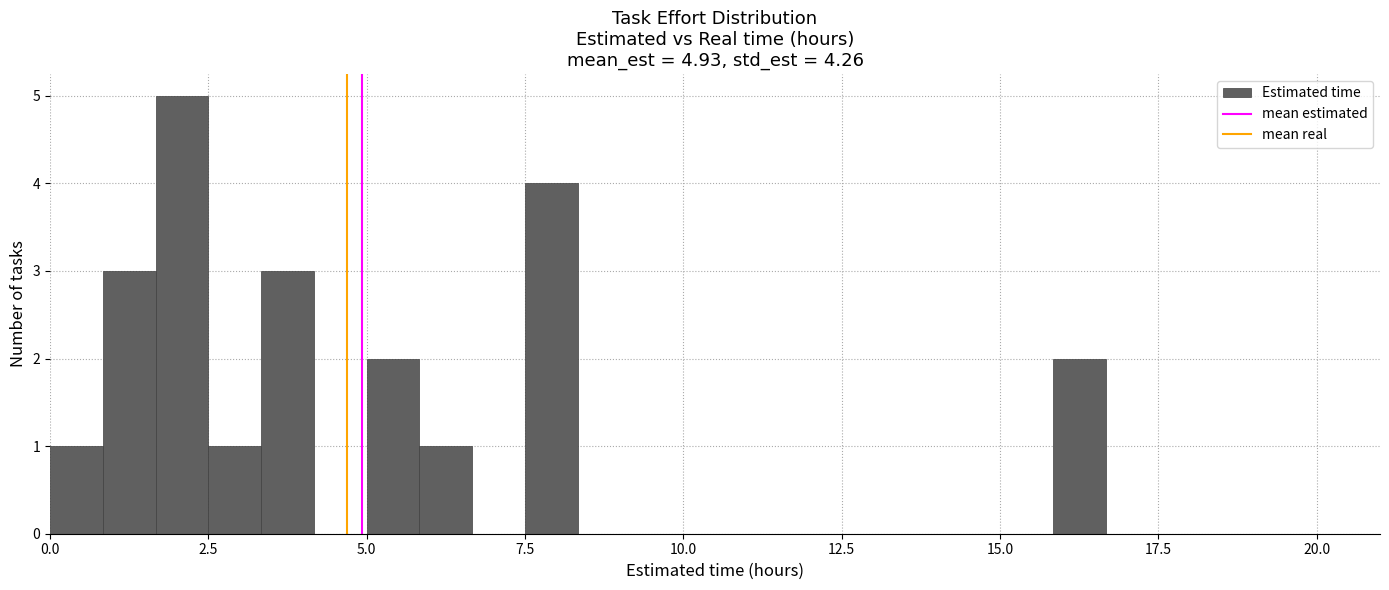

Around what value on the x-axis is the tallest bar? Give the approximate position of its centre, as read against the axis.

2.0